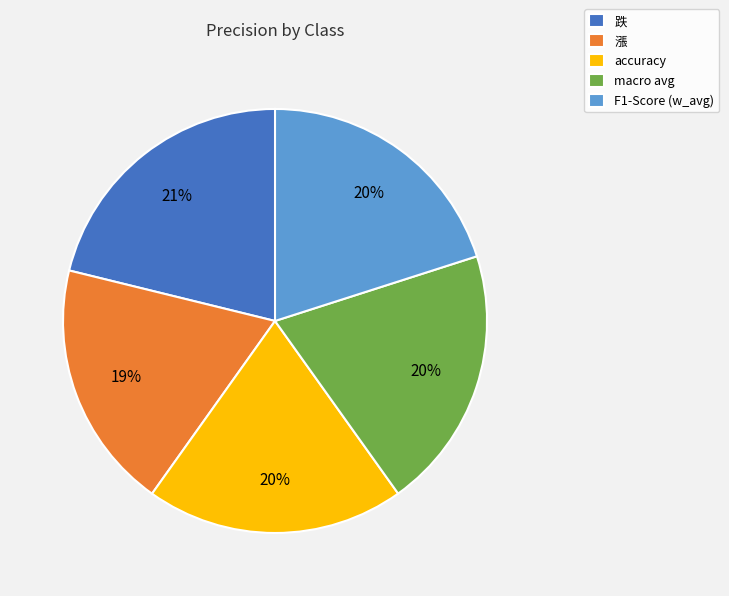

Is accuracy the majority of the pie?

No